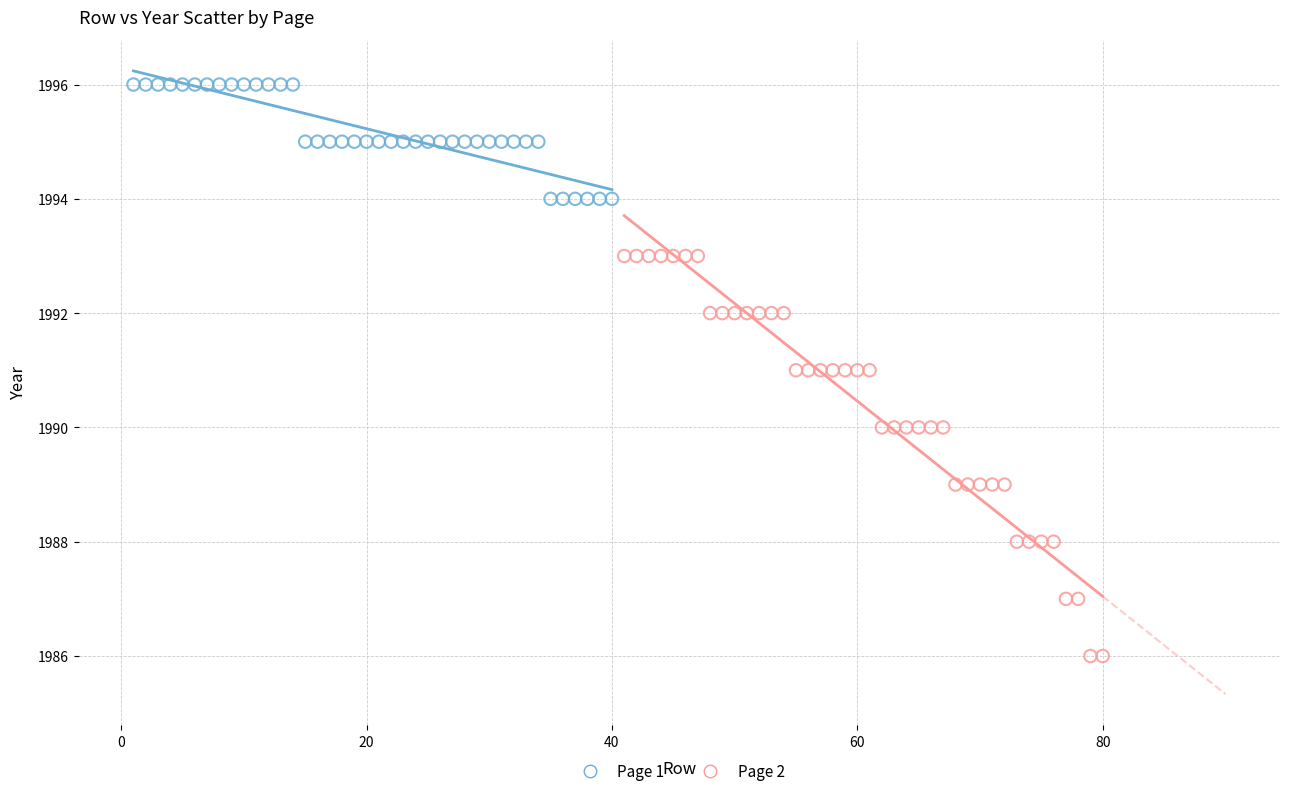

Which series contains the highest Y value?

Page 1